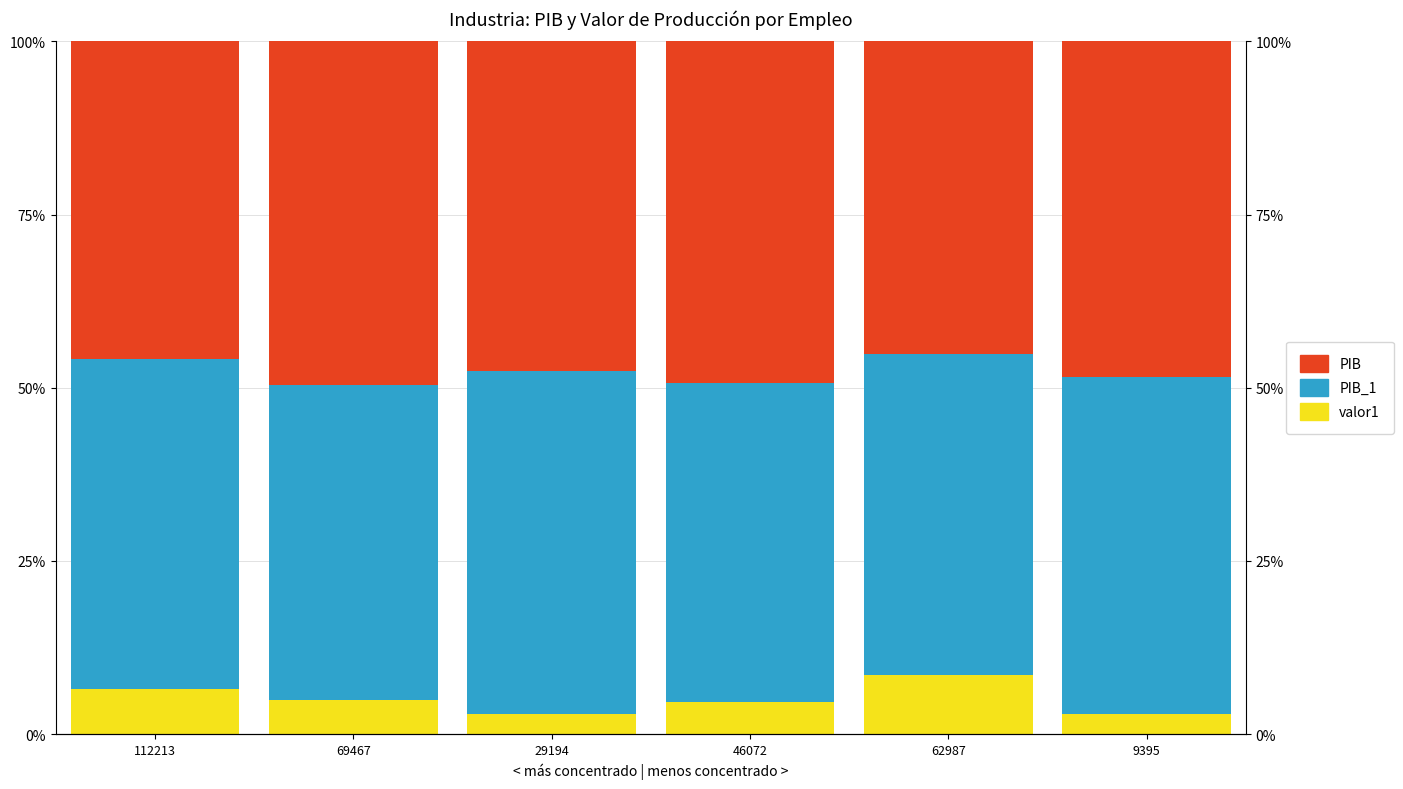

Which series has the widest spread of values?

valor1